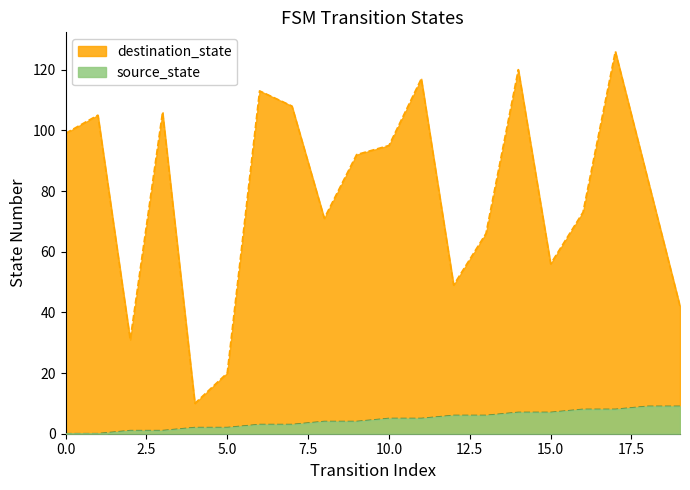

Which series has the largest total across all categories?

destination_state